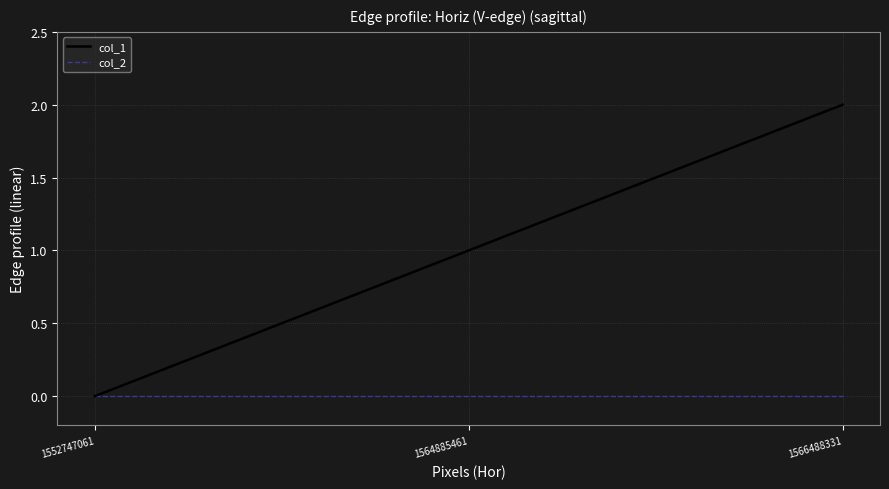

What is the greatest value displayed?

2